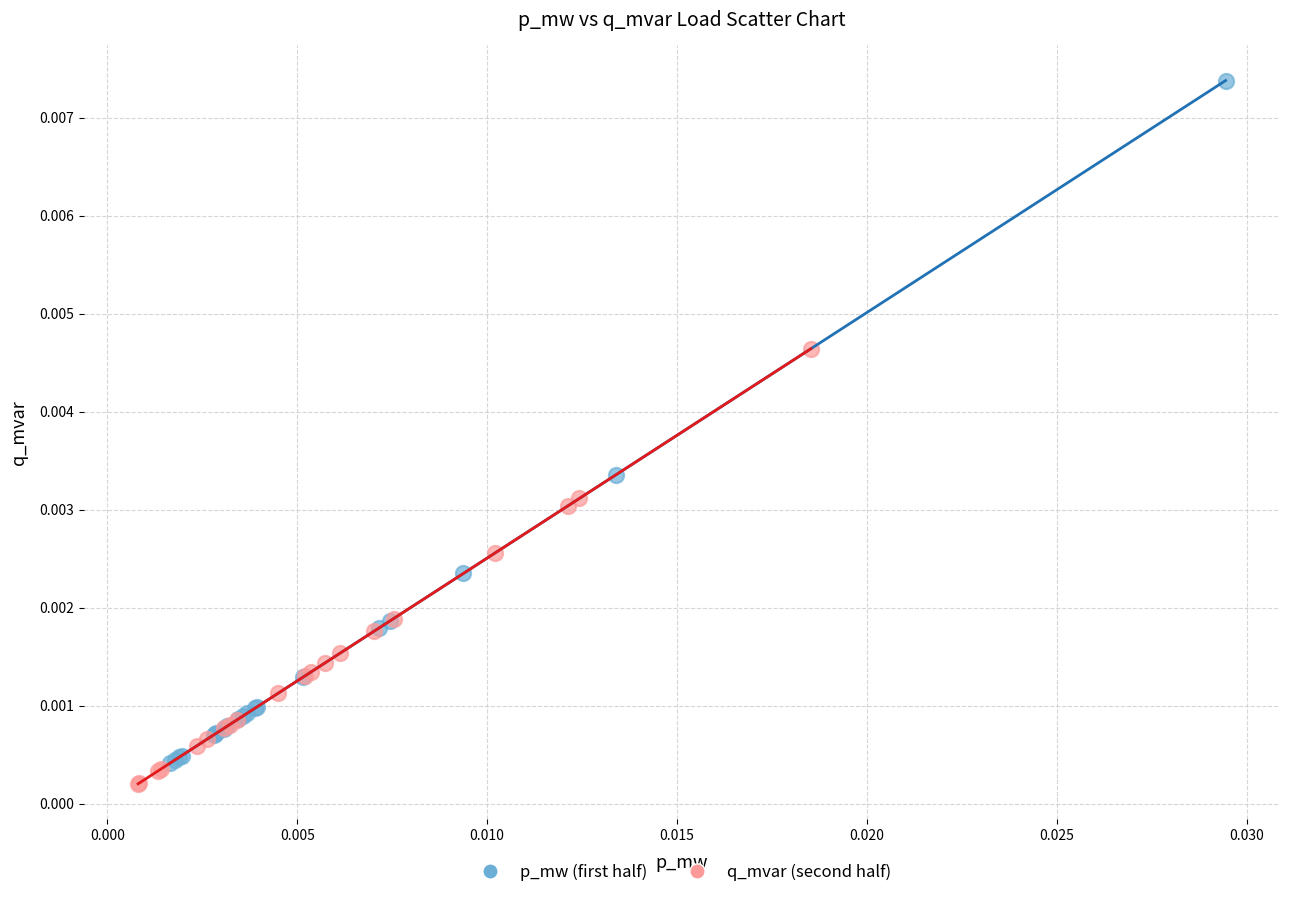

Which series reaches the maximum Y coordinate?

p_mw (first half)